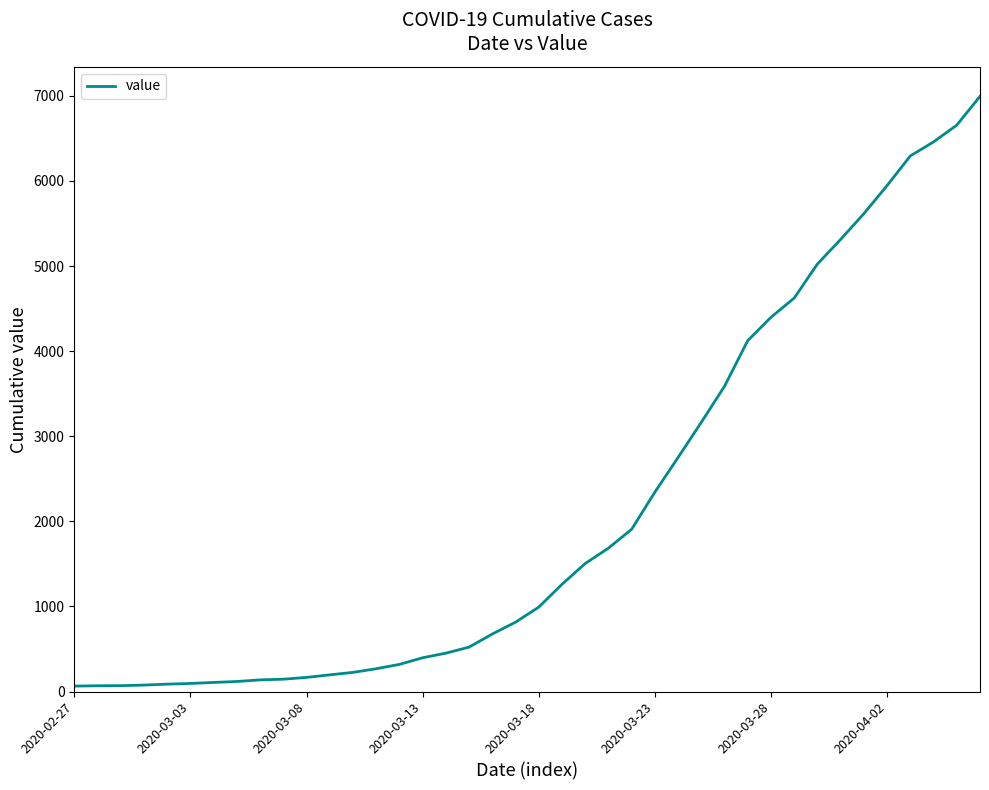

What is the maximum value shown in the chart?

6994